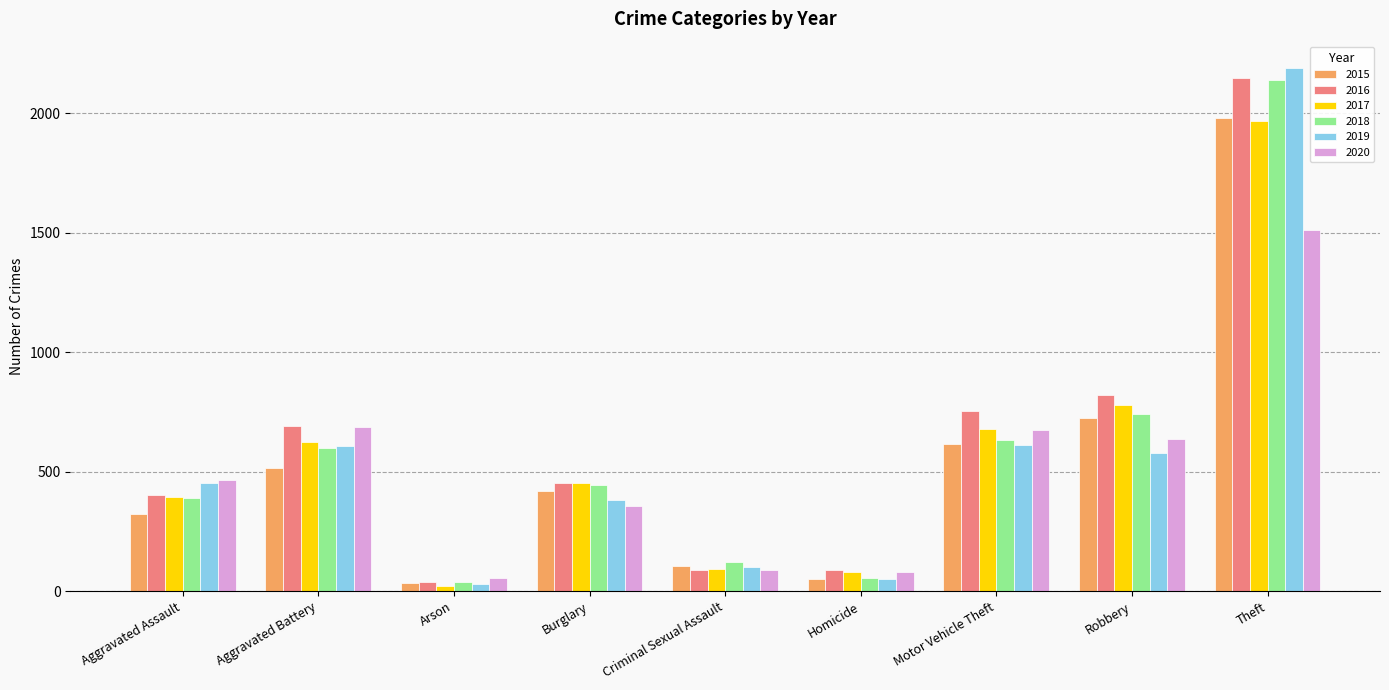

Which series has the widest spread of values?

2019